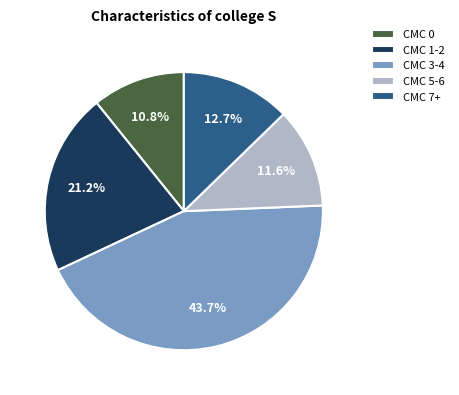

Does any single category account for the majority?

No